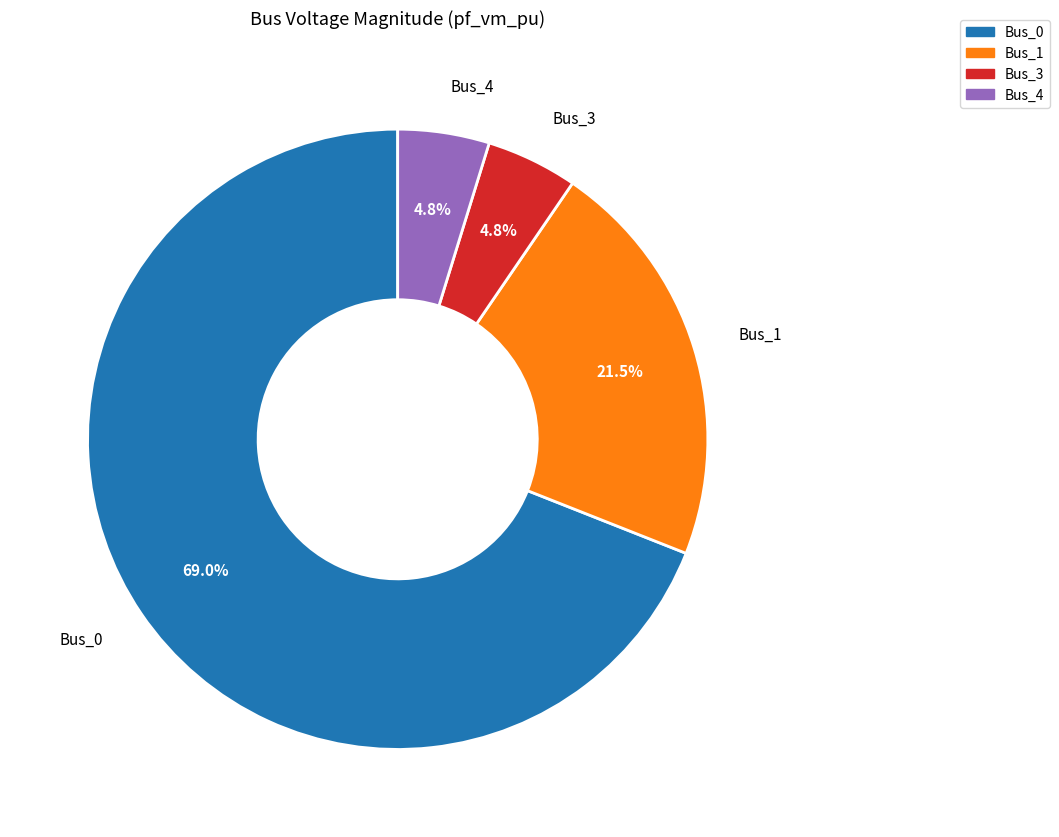

What percentage is the Bus_0 slice, to the nearest percent?

69%